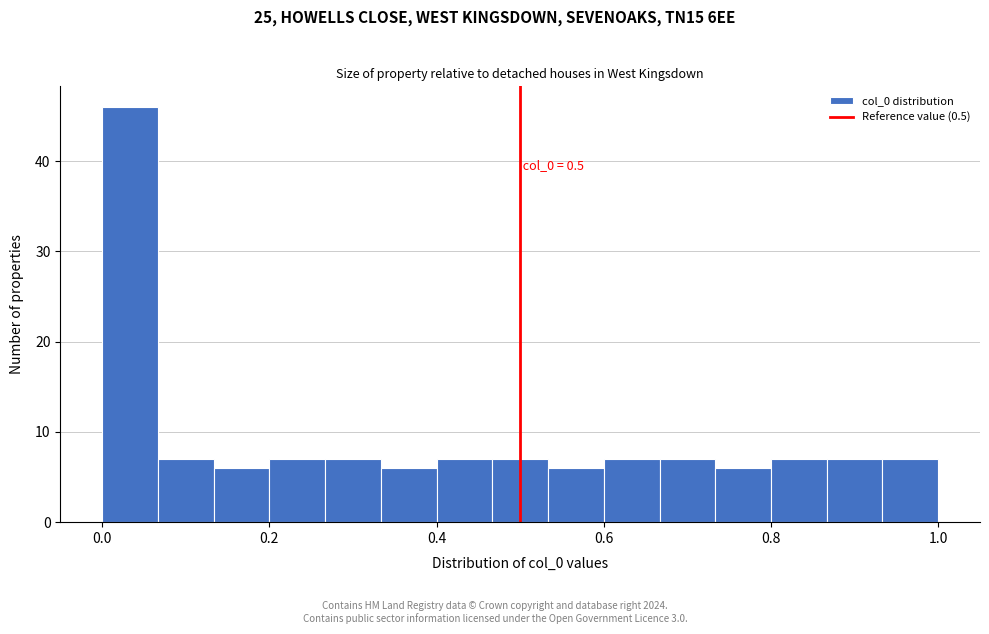

Around what value on the x-axis is the tallest bar? Give the approximate position of its centre, as read against the axis.

0.04